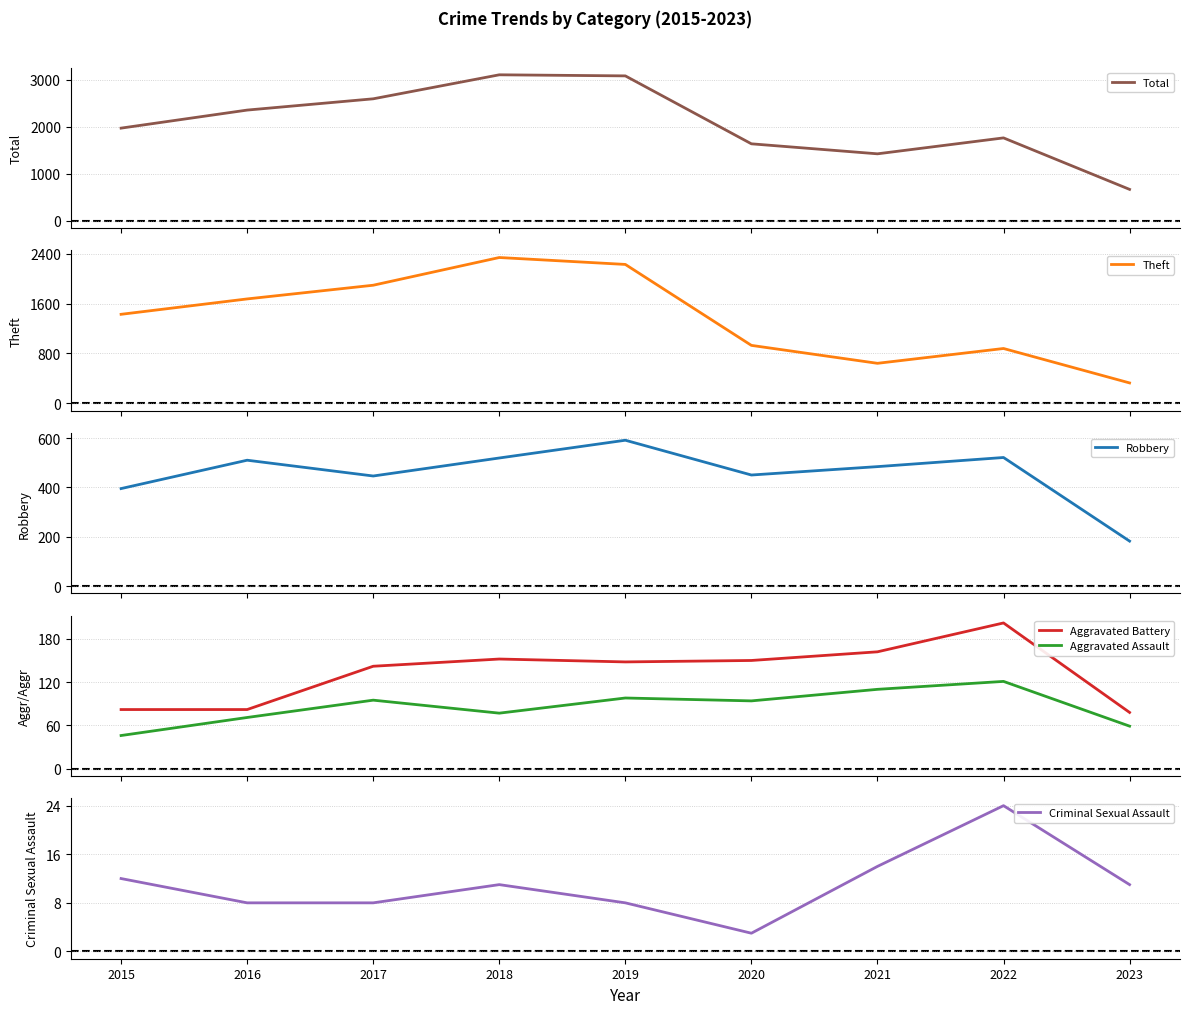

How many lines are shown in the chart?

6